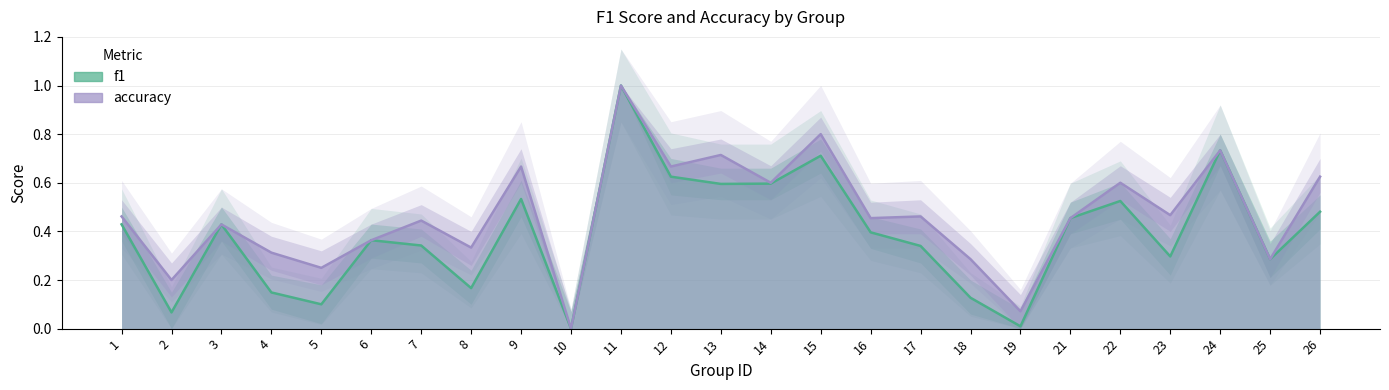

What is the difference between the accuracy values at 24 and 15?

0.1